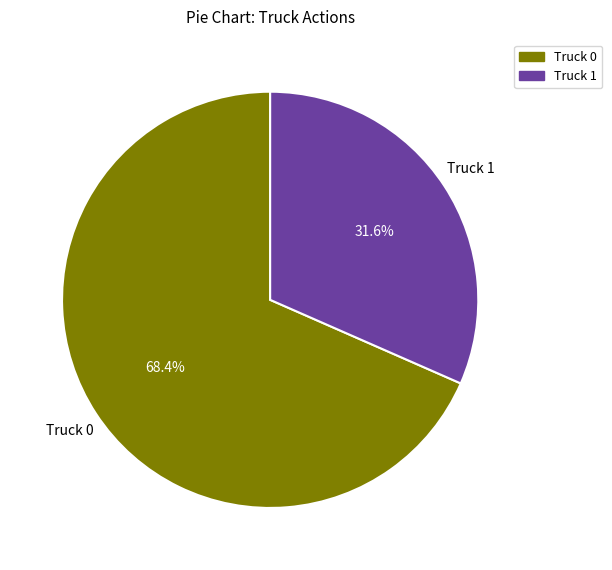

To the nearest percent, what is the combined percentage of Truck 1 and Truck 0?

100%